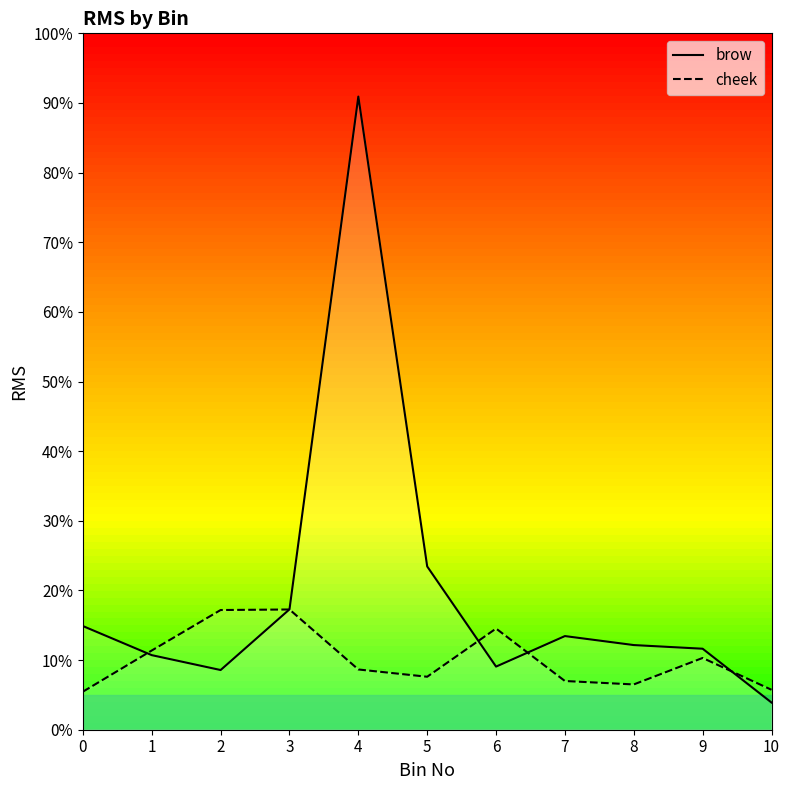

What is the minimum value for cheek?

5.5